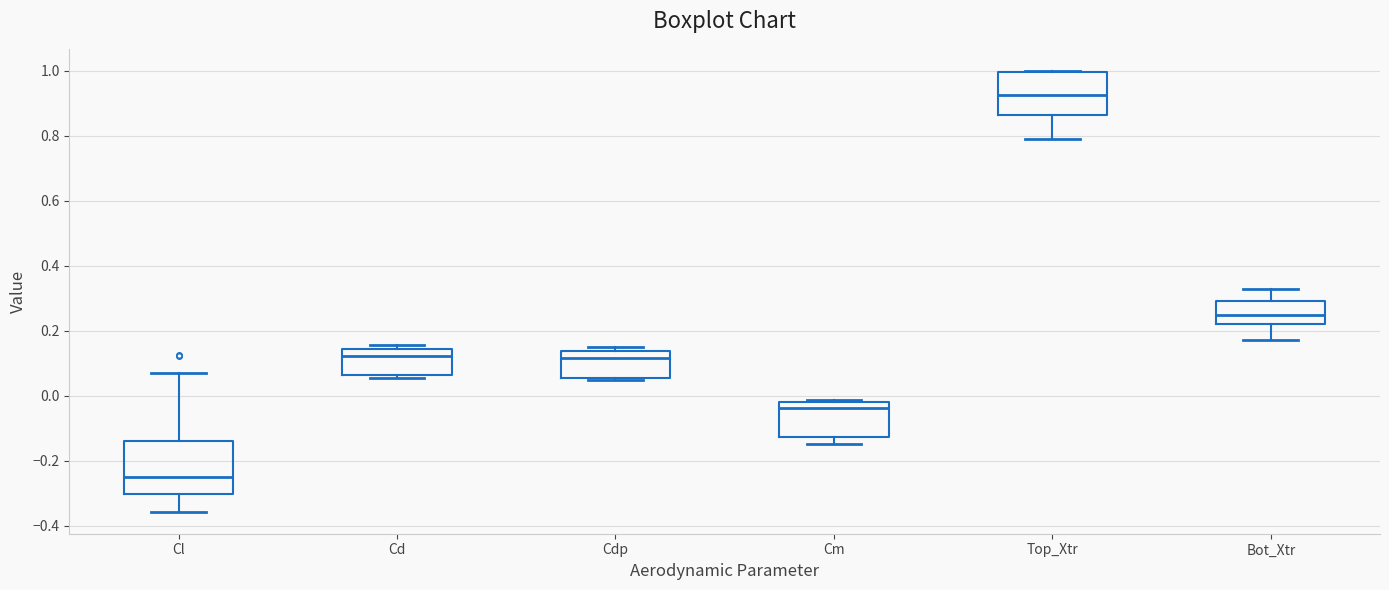

Where is the upper edge of the box for Cd on the y-axis? The values are not printed on the chart, so give them approximately, as read against the axis.

0.14